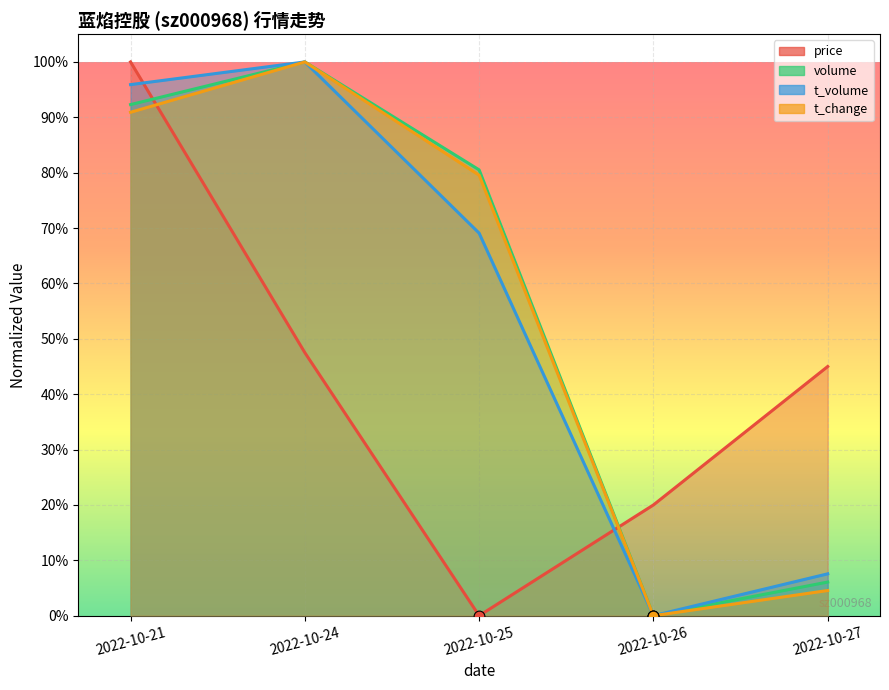

Which series has the largest Y range (max minus min)?

volume